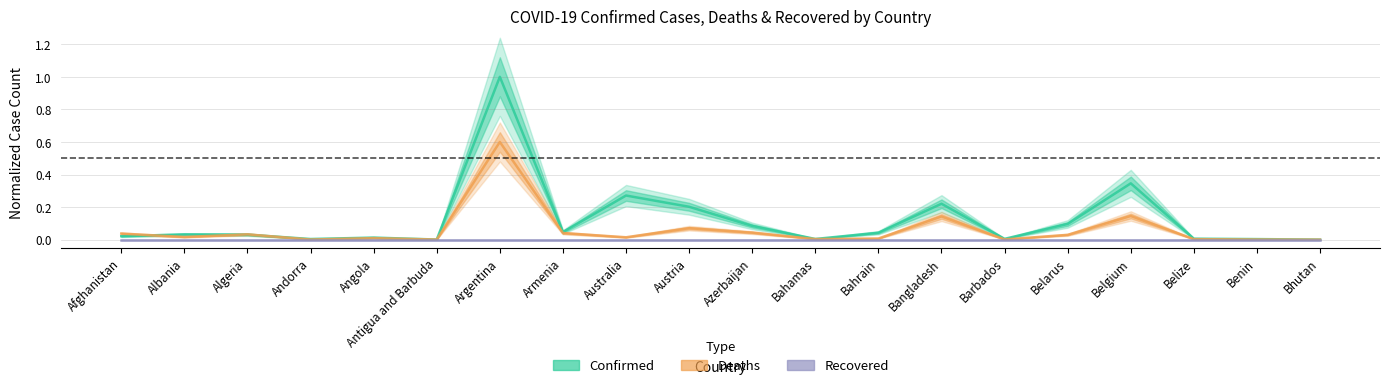

True or false: Confirmed has a value of 0.0 at Bahamas.

False